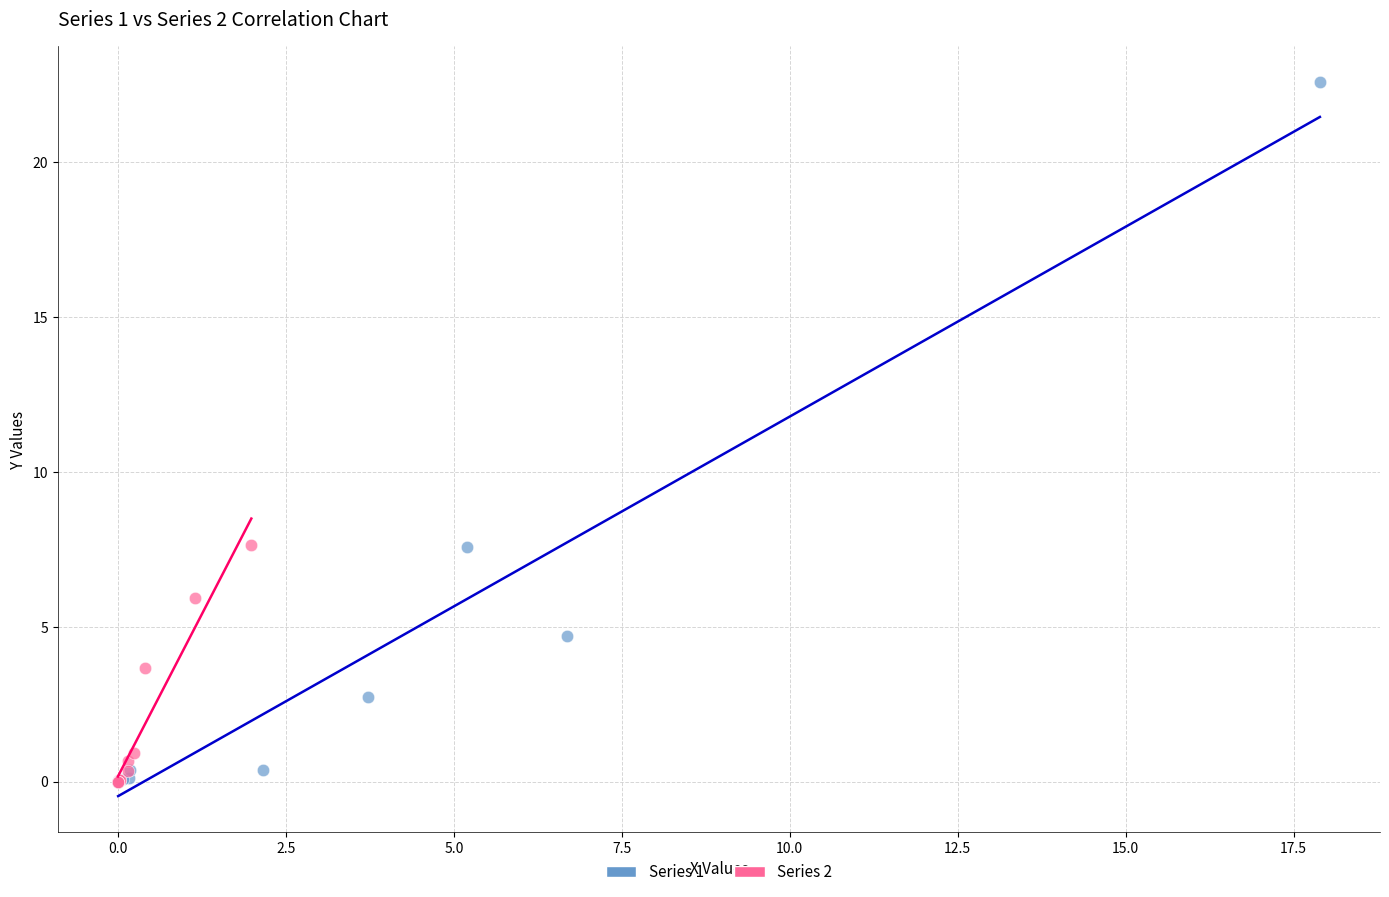

Which series reaches the maximum Y coordinate?

Series 1